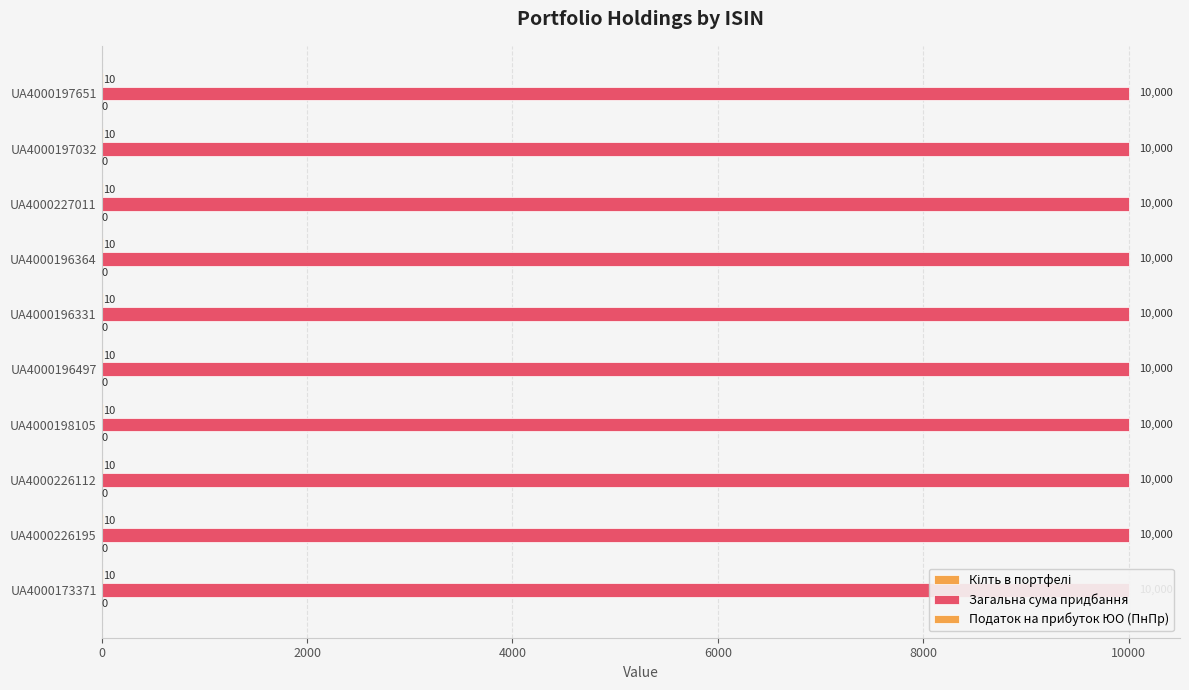

What is the approximate value of Кілть в портфелі at UA4000197032?

10